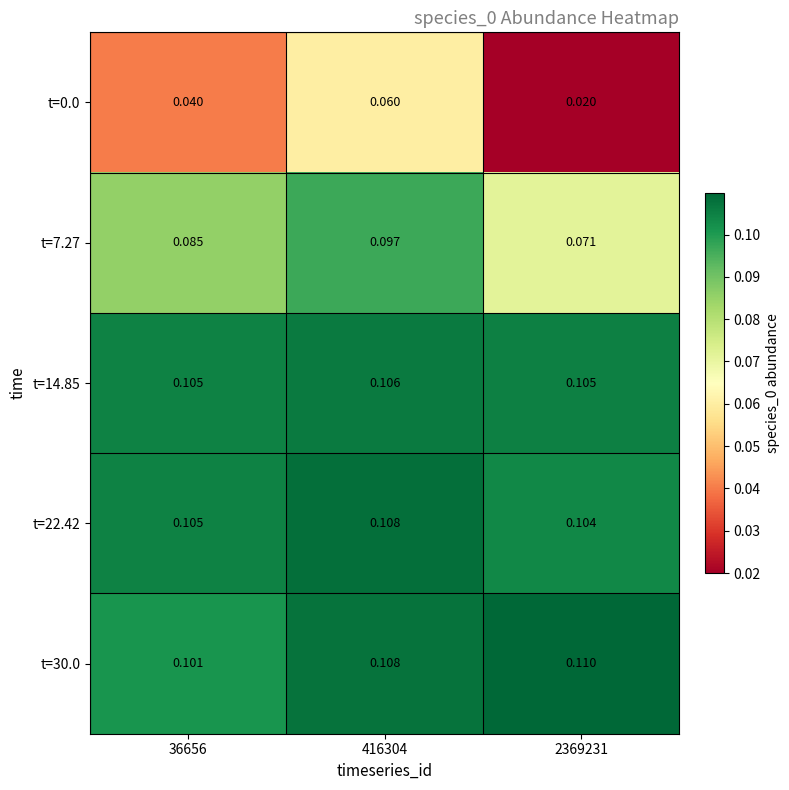

At which category does the chart reach its minimum across all series?

2369231